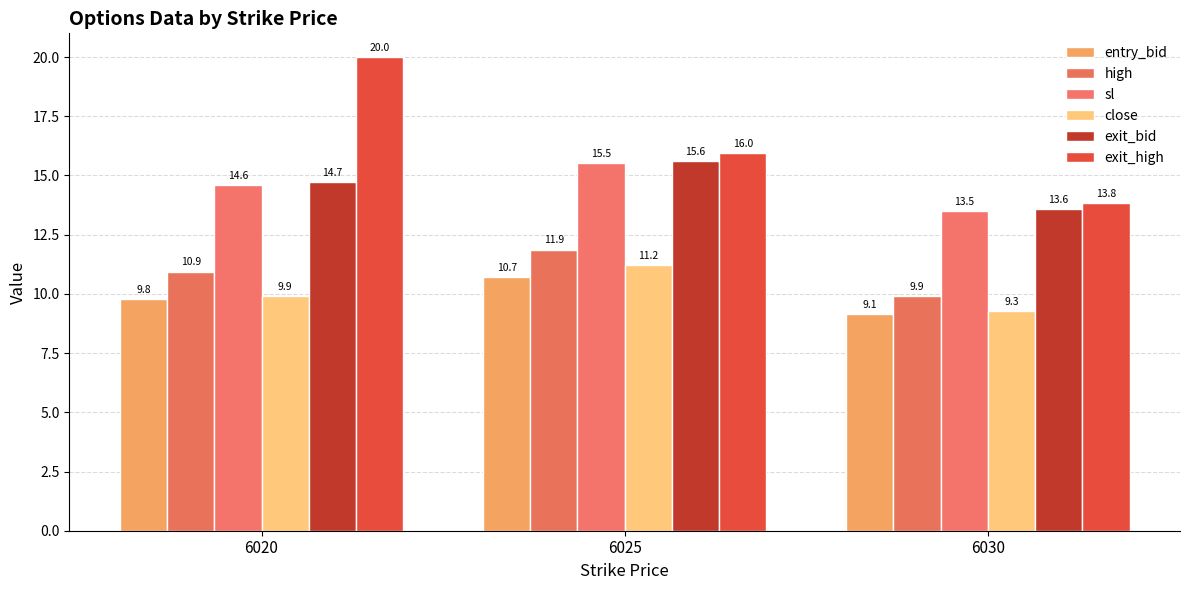

What are all the series names shown in the legend?

entry_bid, high, sl, close, exit_bid, exit_high